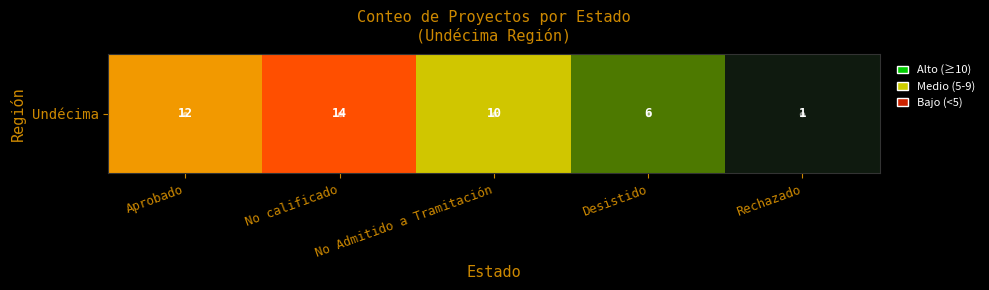

What is the change in value from No Admitido a Tramitación to Rechazado?

-9